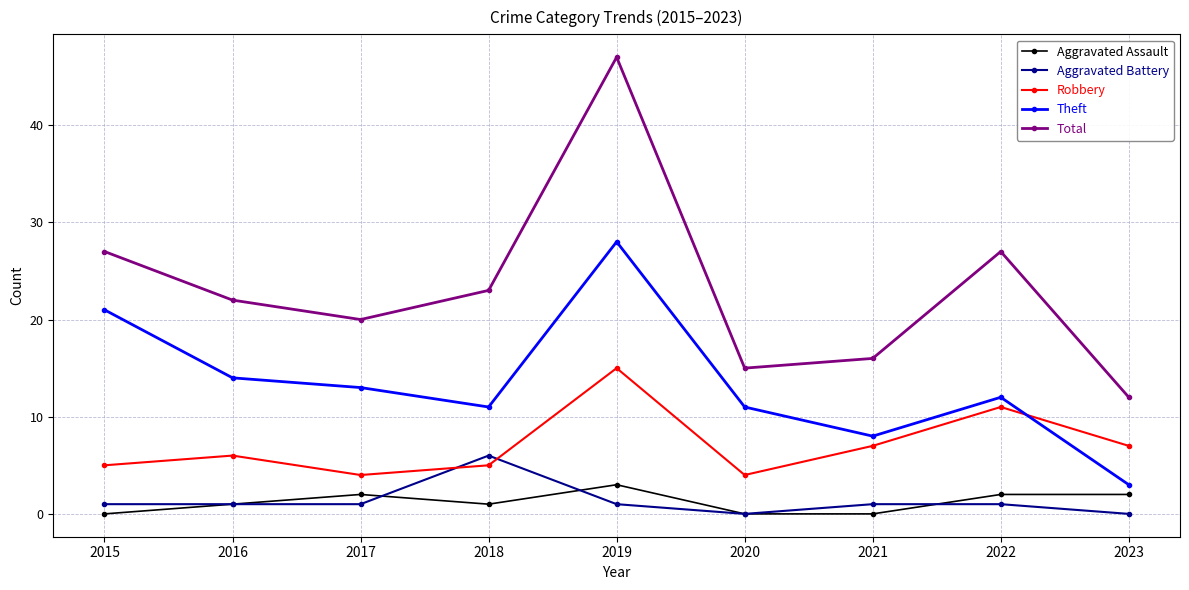

Which series changed the most between 2018 and 2020?

Total